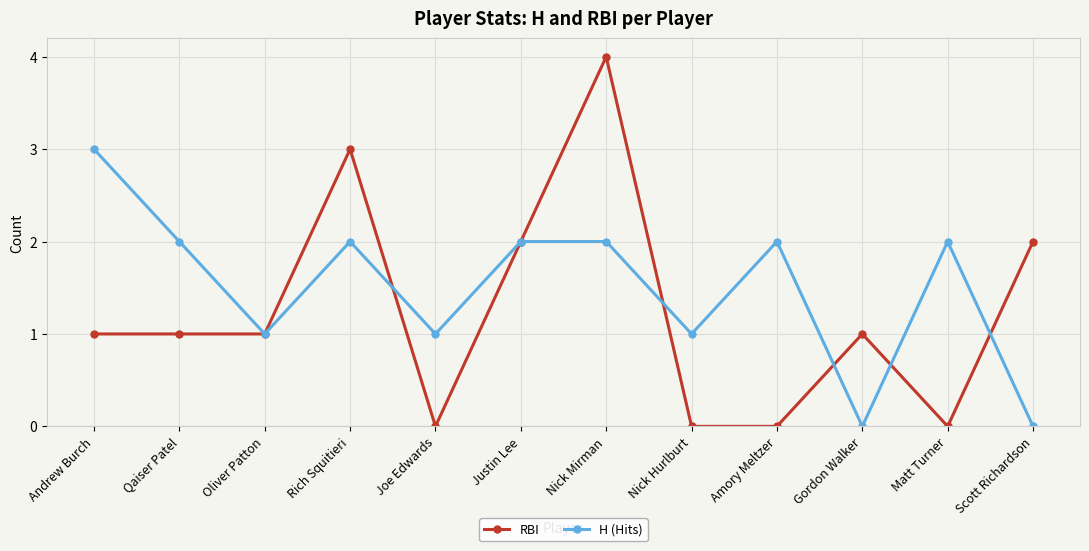

At which label does H (Hits) reach its peak?

Andrew Burch